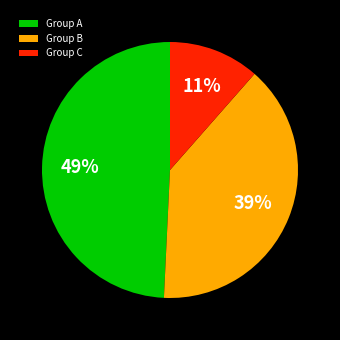

What percentage is the Group B slice, to the nearest percent?

39%